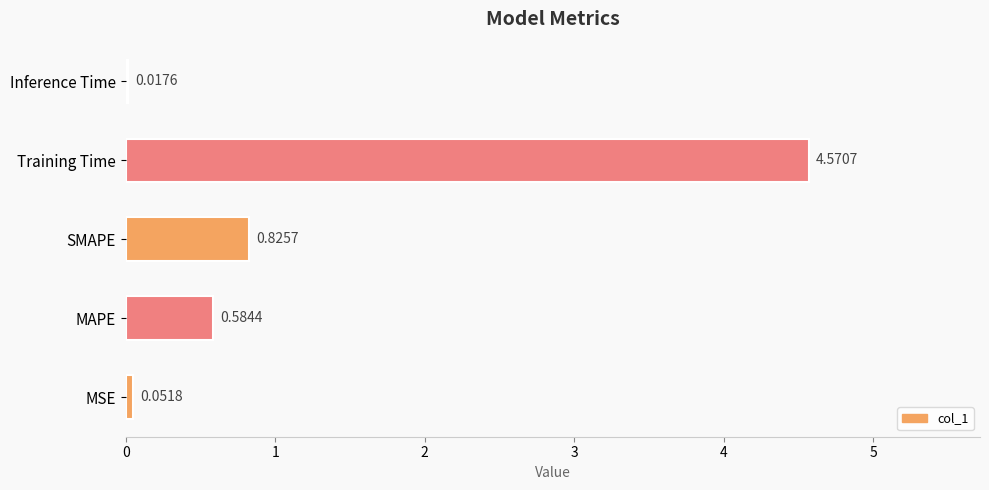

Does the chart contain any negative values?

No